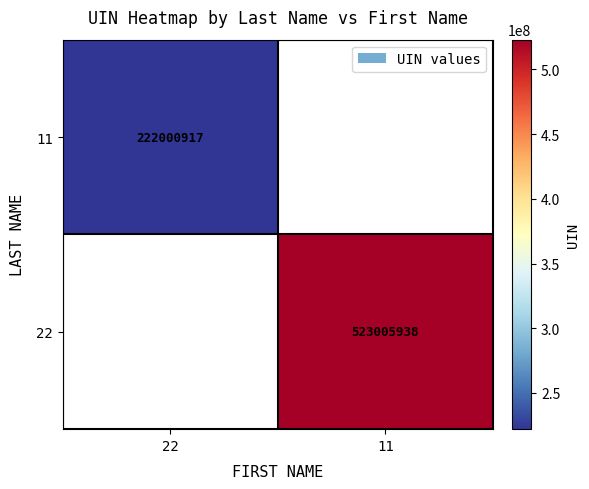

The 22 series shows 523005938 at 11. True or false?

True